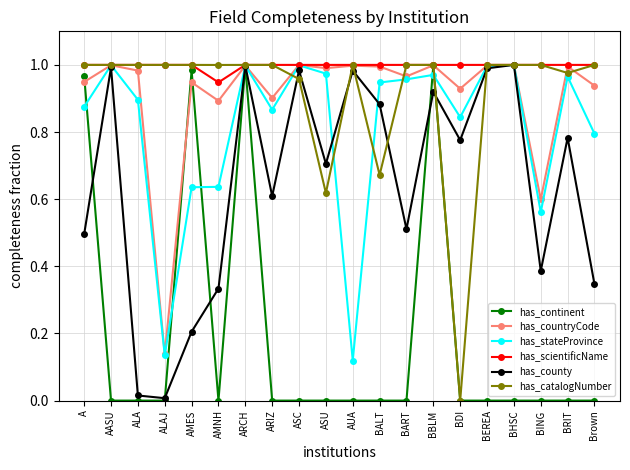

What position from the left is ASC?

9